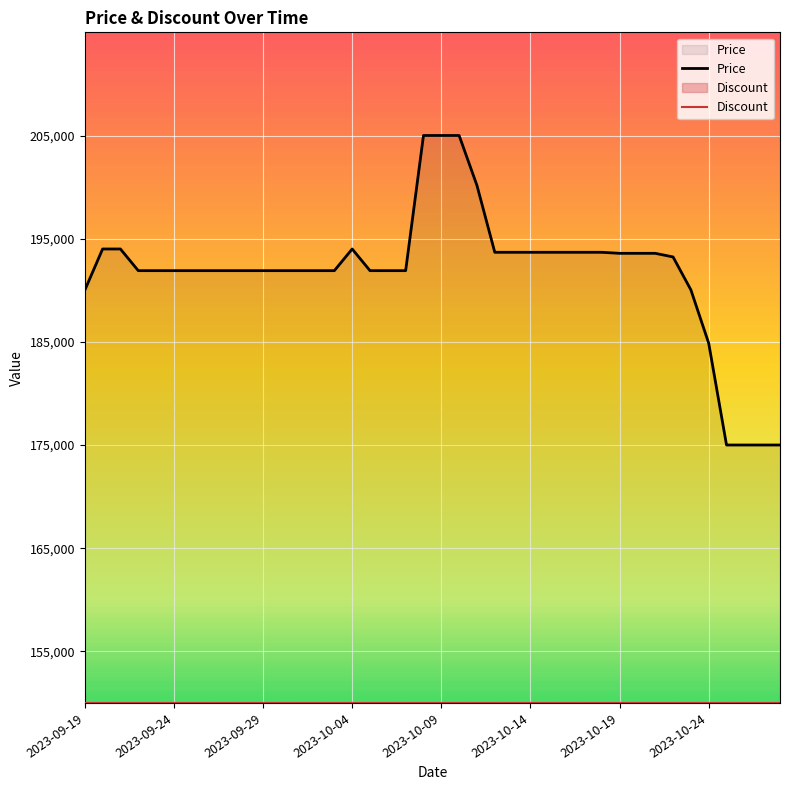

What is the average value?

191758